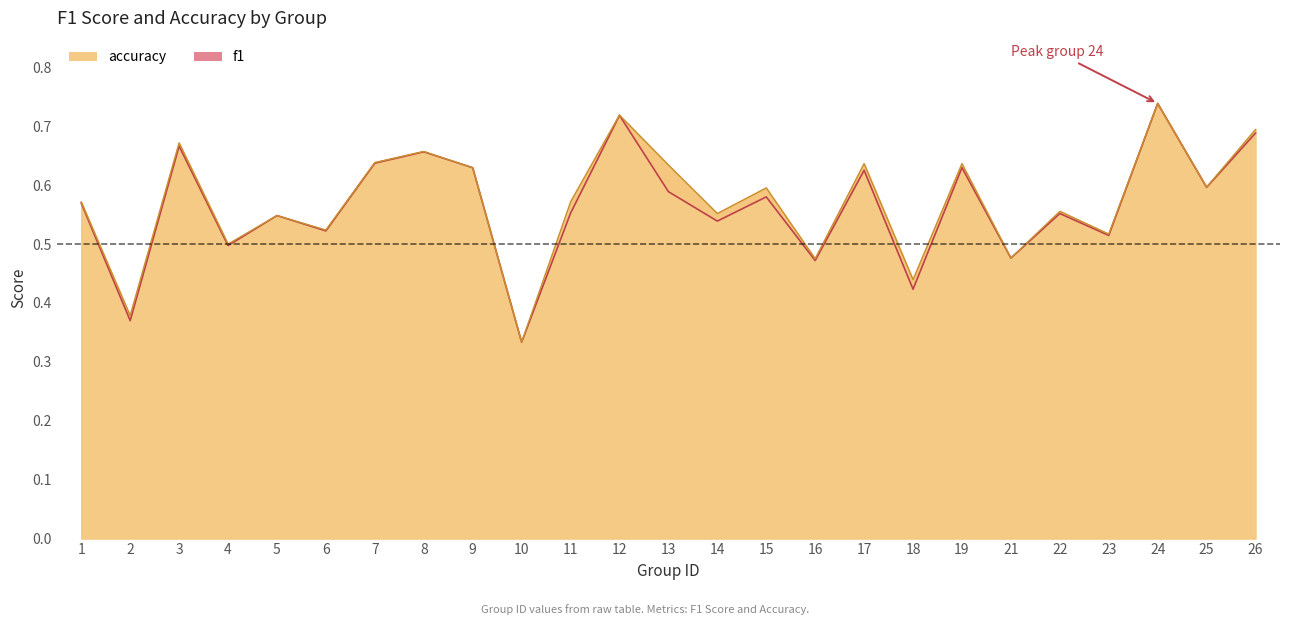

How many categories are shown in the chart?

25